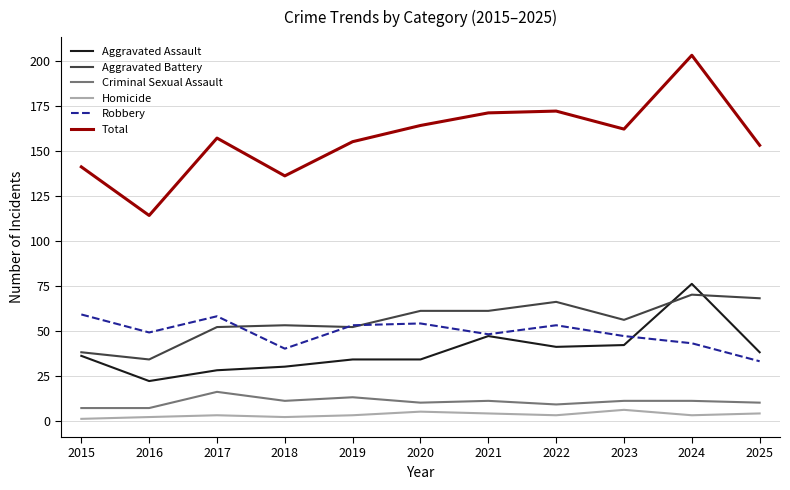

True or false: Criminal Sexual Assault and Total cross at least once.

False